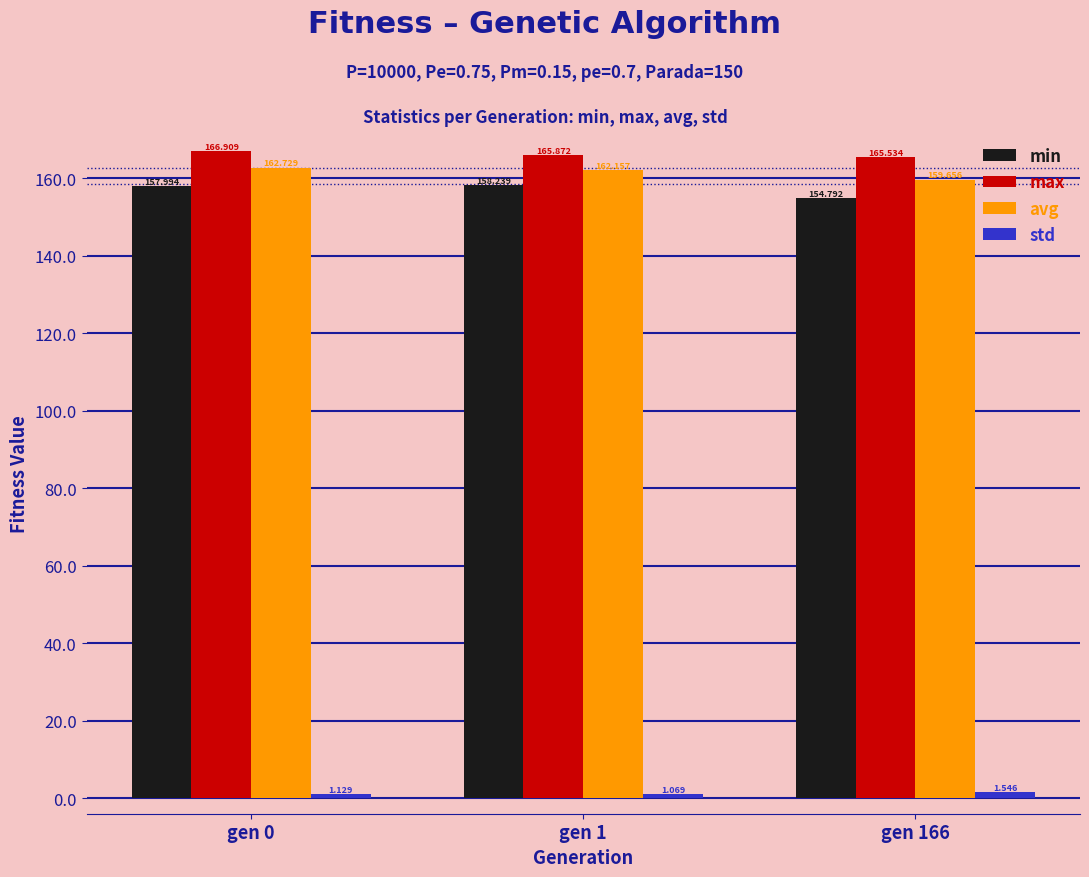

Which series has the largest range (max minus min)?

min